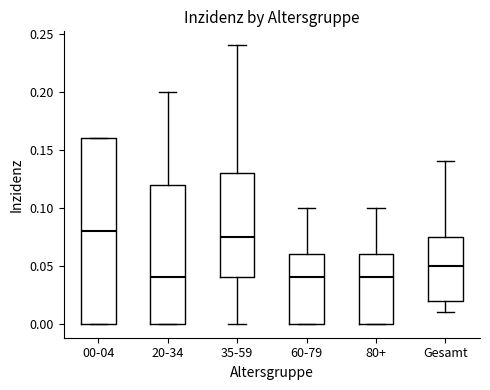

Reading left to right, read every box against the y-axis: the position of its median line, the range the box covers, and the ends of its whiskers. The values are not printed on the chart, so give them approximately, as read against the axis.

00-04: median 0.080, box 0.000 to 0.160, whiskers 0.000 to 0.160
20-34: median 0.040, box 0.000 to 0.120, whiskers 0.000 to 0.200
35-59: median 0.075, box 0.040 to 0.130, whiskers 0.000 to 0.240
60-79: median 0.040, box 0.000 to 0.060, whiskers 0.000 to 0.100
80+: median 0.040, box 0.000 to 0.060, whiskers 0.000 to 0.100
Gesamt: median 0.050, box 0.020 to 0.075, whiskers 0.010 to 0.140